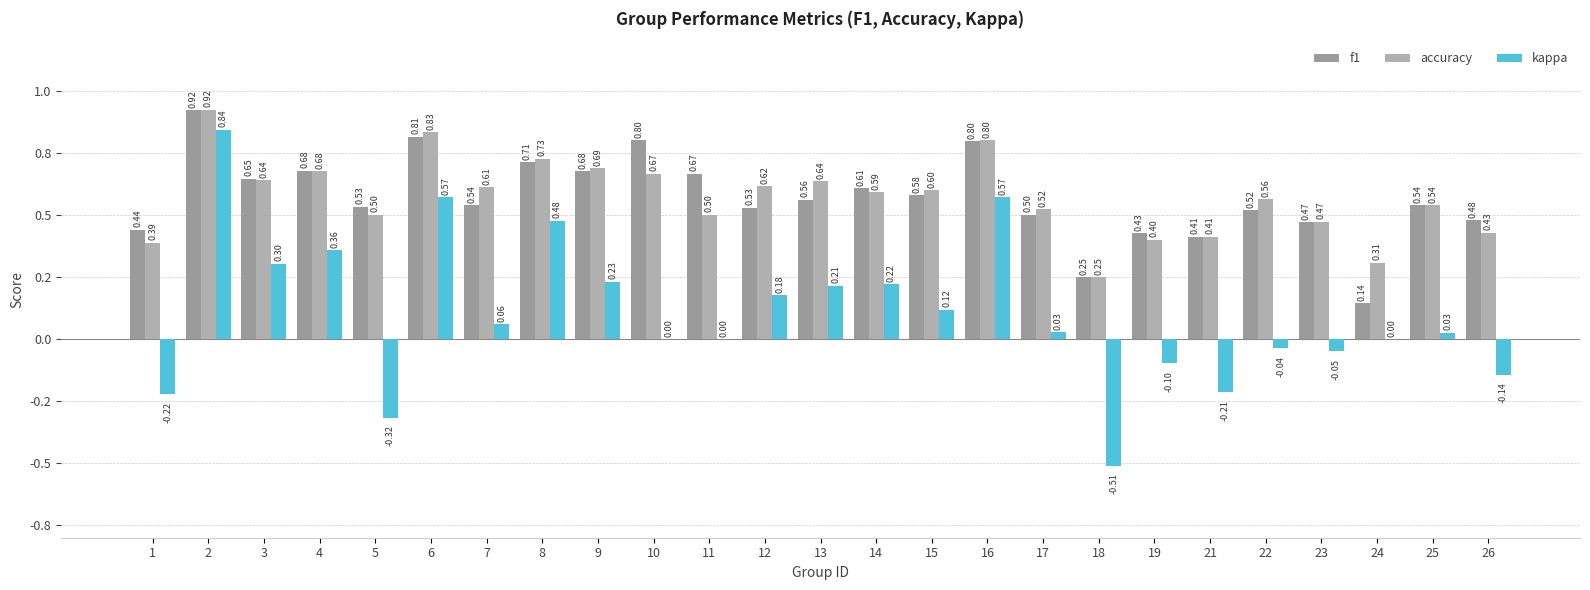

Are the bars horizontal?

No